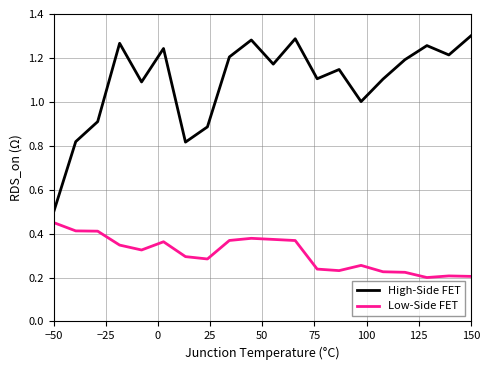

True or false: High-Side FET and Low-Side FET cross at least once.

False